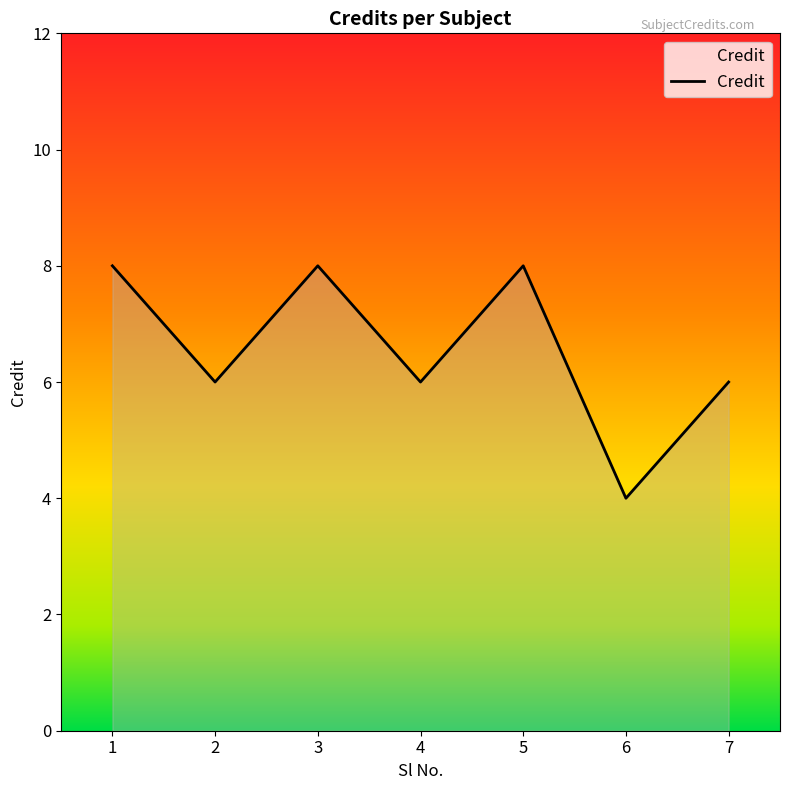

Reading left to right, extract all data points from this chart.

1=8	2=6	3=8	4=6	5=8	6=4	7=6